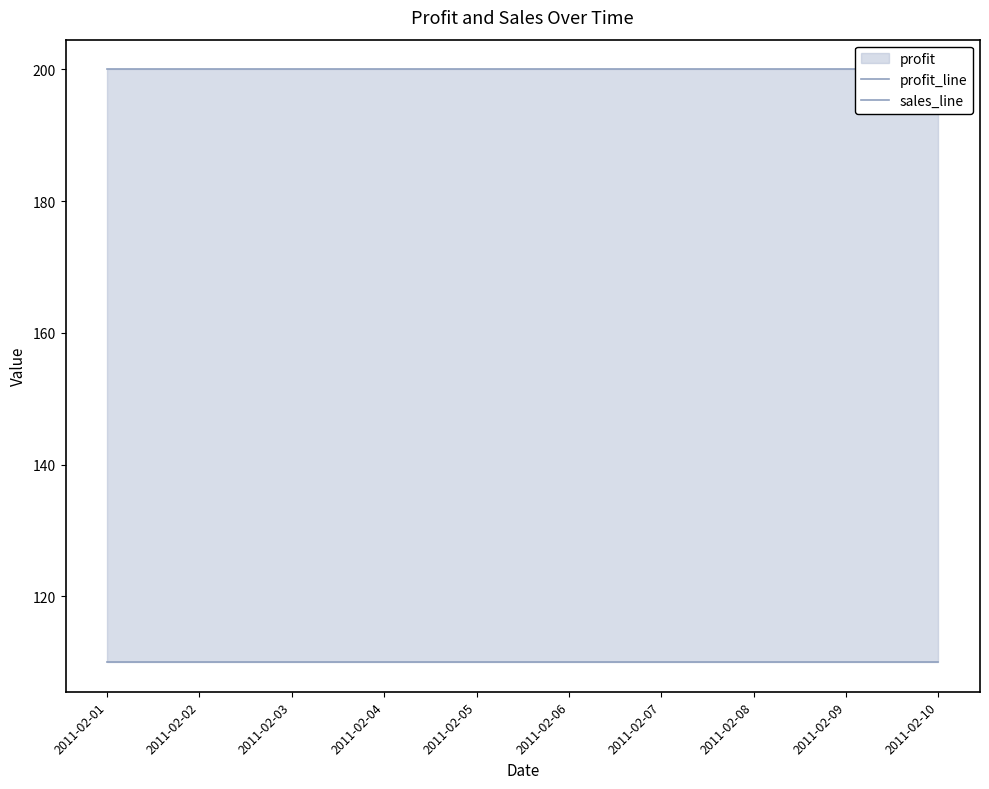

True or false: sales_line and profit_line intersect in this chart.

False